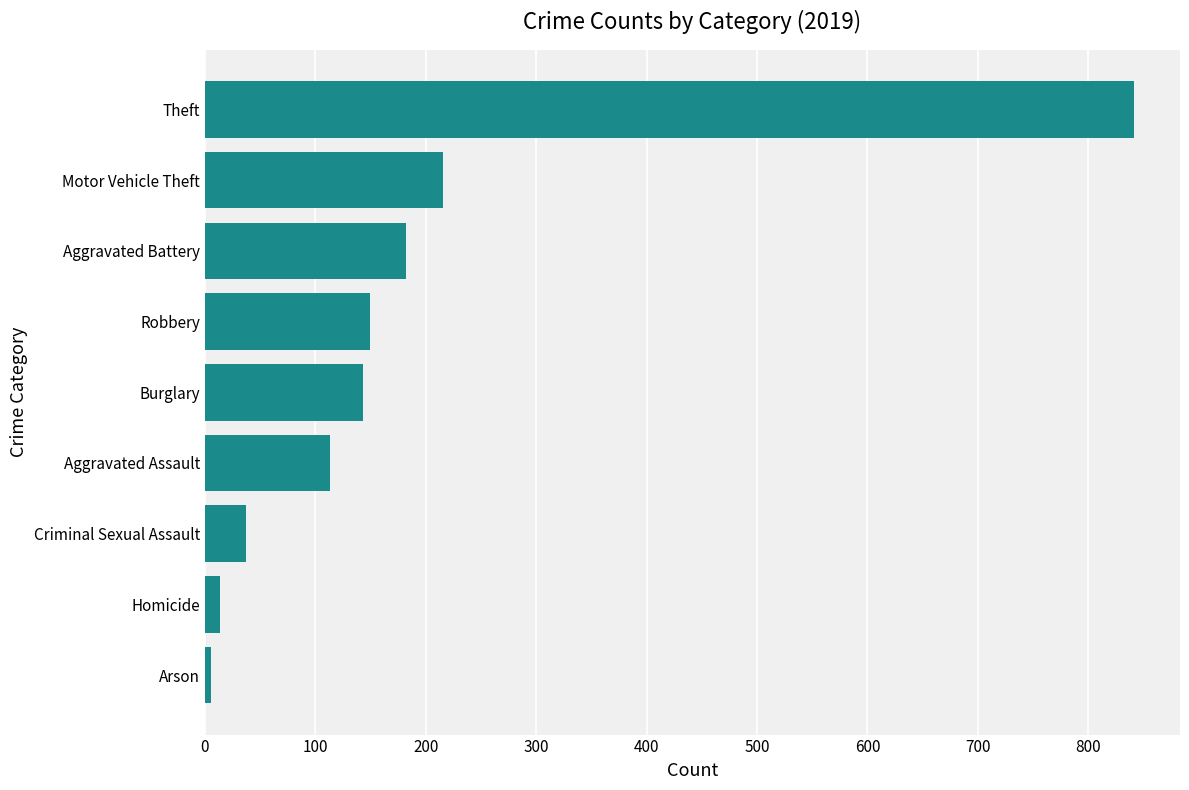

The chart shows a value of 143 at Burglary. True or false?

True